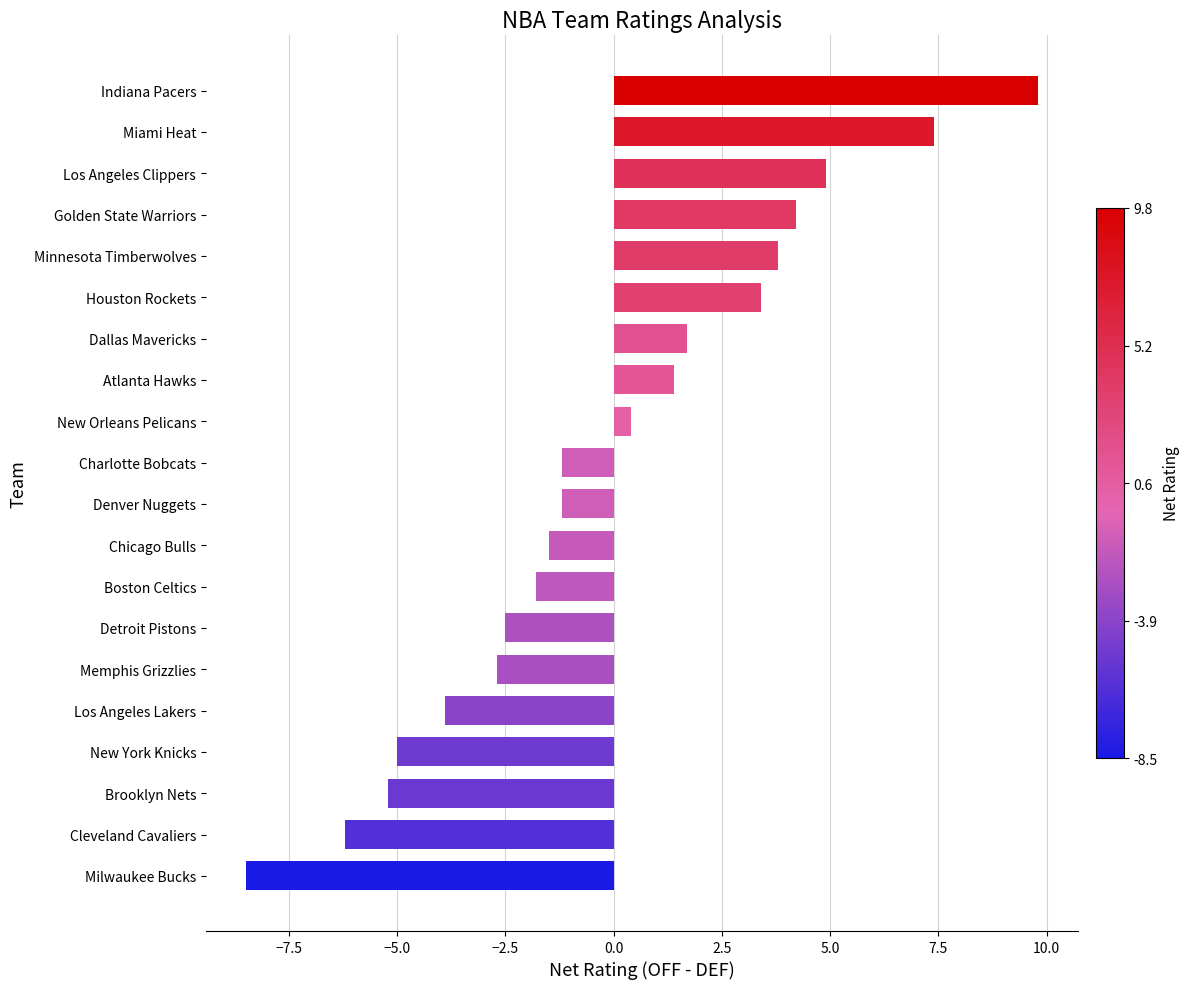

Is it true that the value at Chicago Bulls is -2.3?

False